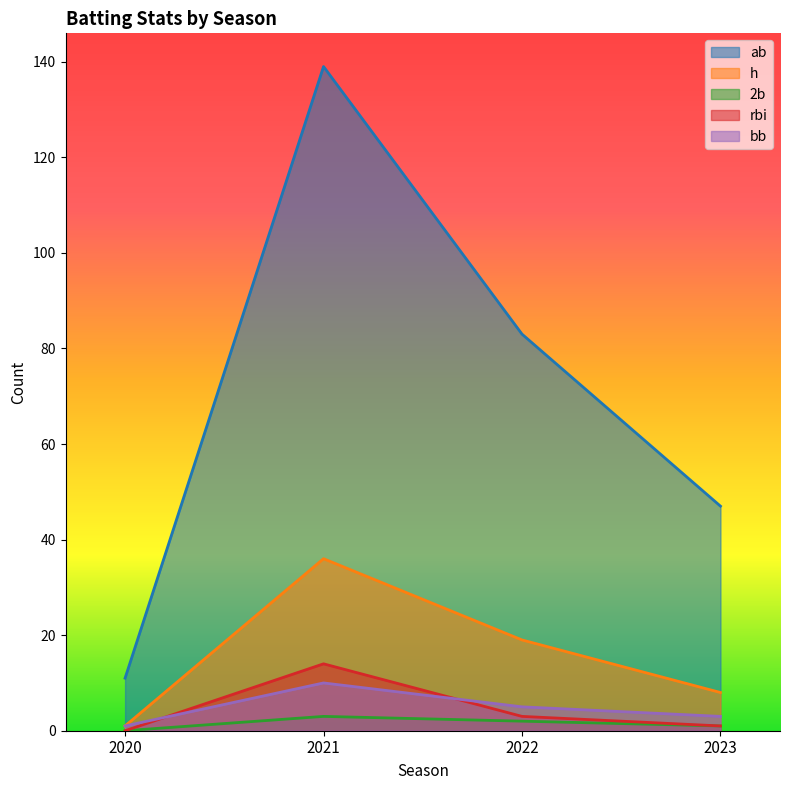

What is the difference between the highest and lowest values at 2023?

46